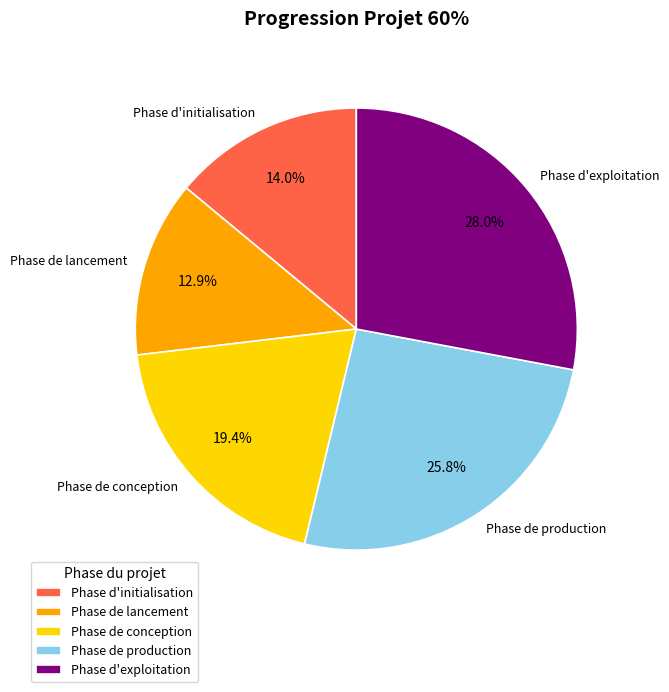

To the nearest percent, what portion does Phase de production represent?

26%